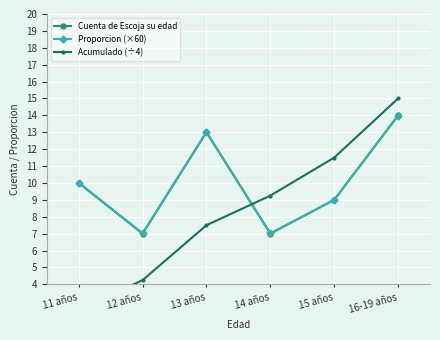

True or false: Proporcion (×60) has more than 1 points higher than both neighbors.

False